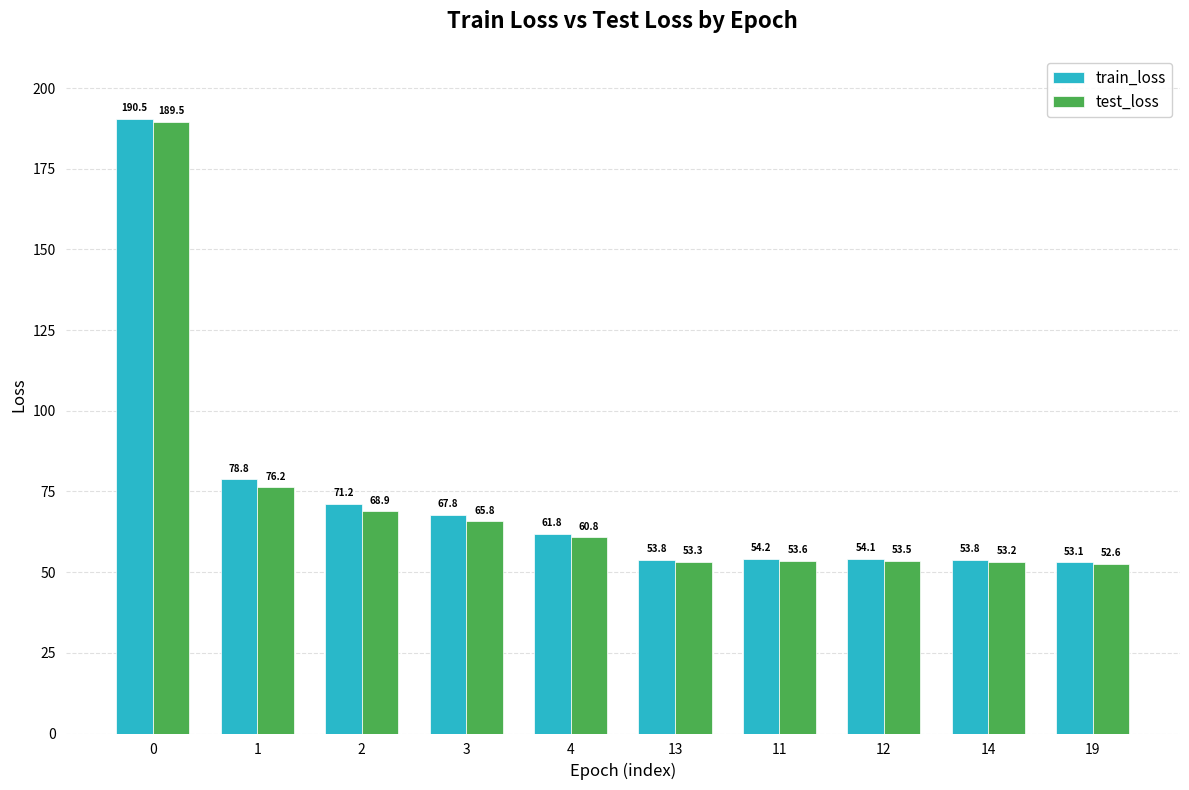

Is it true that test_loss equals 76.2 at 1?

True